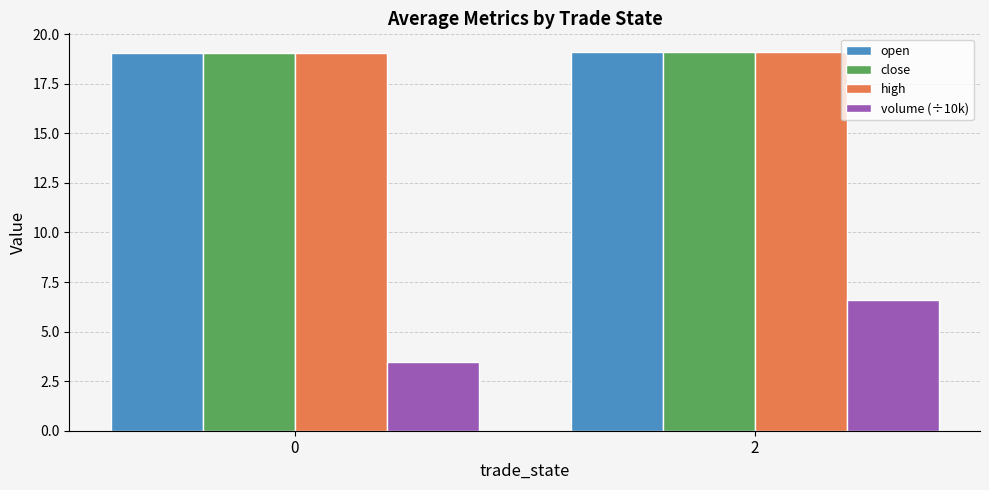

What is the smallest value displayed?

3.5